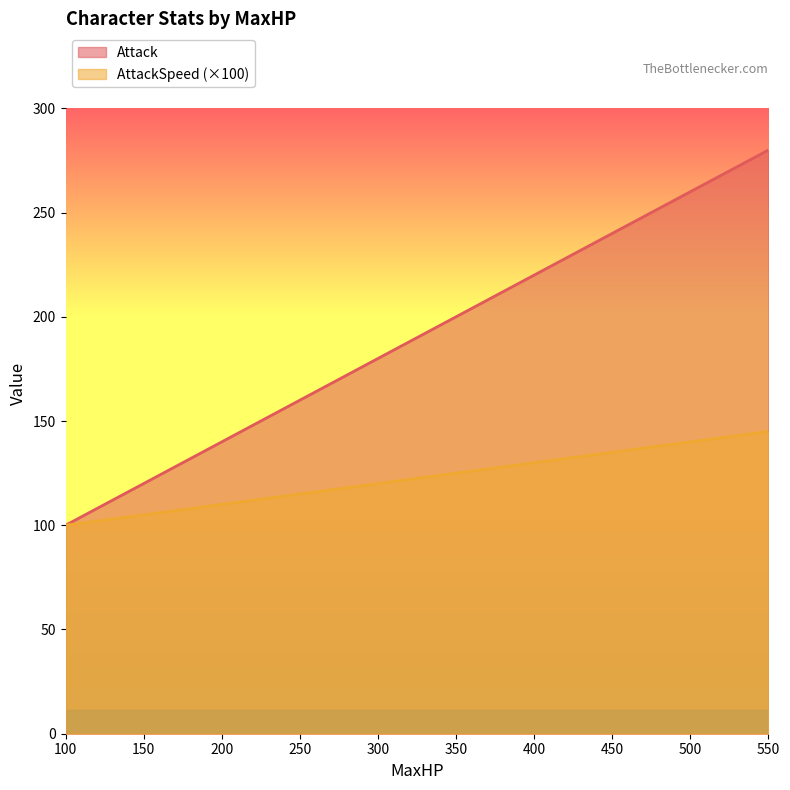

What is the average value of the AttackSpeed series?

122.5